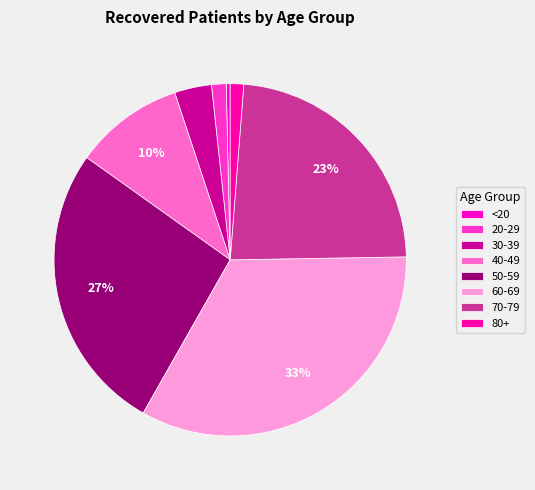

How many slices are in this pie chart?

8